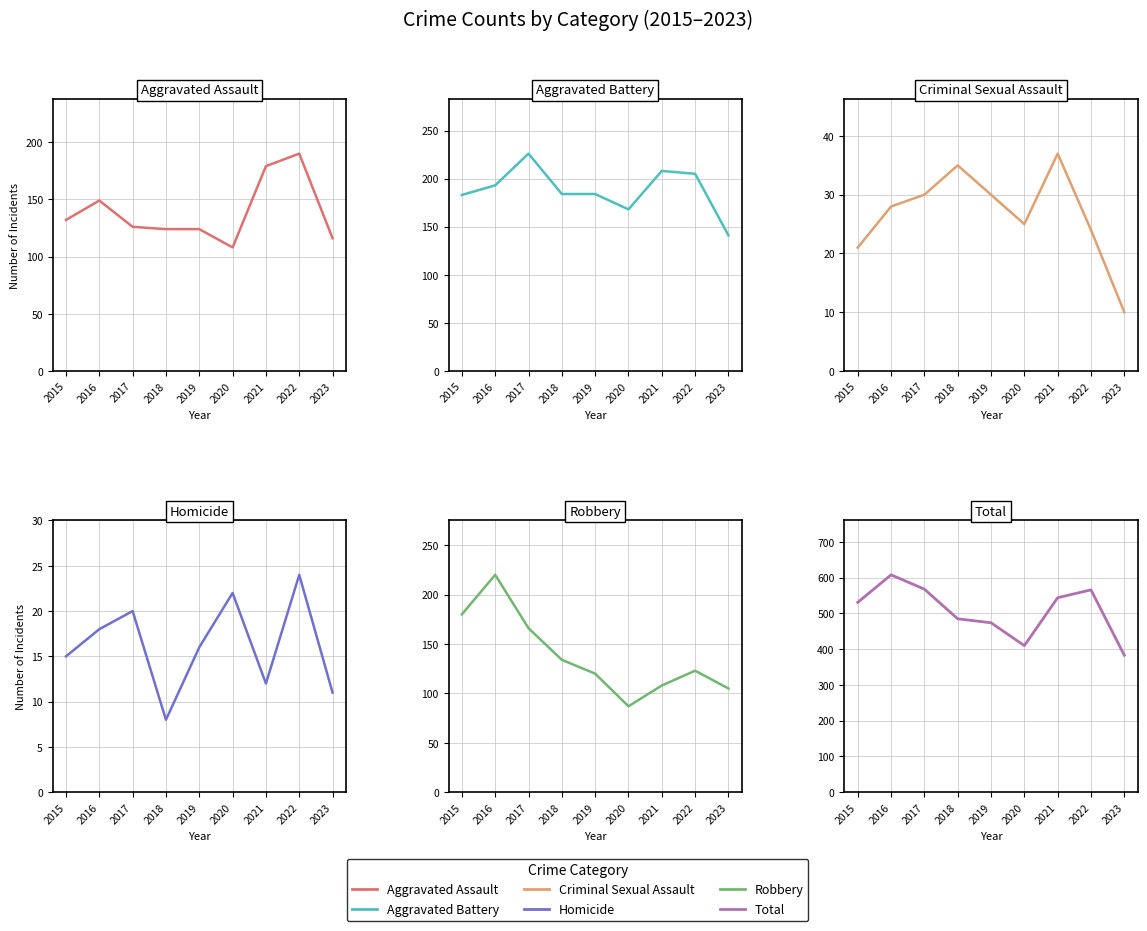

True or false: Robbery and Total intersect in this chart.

False